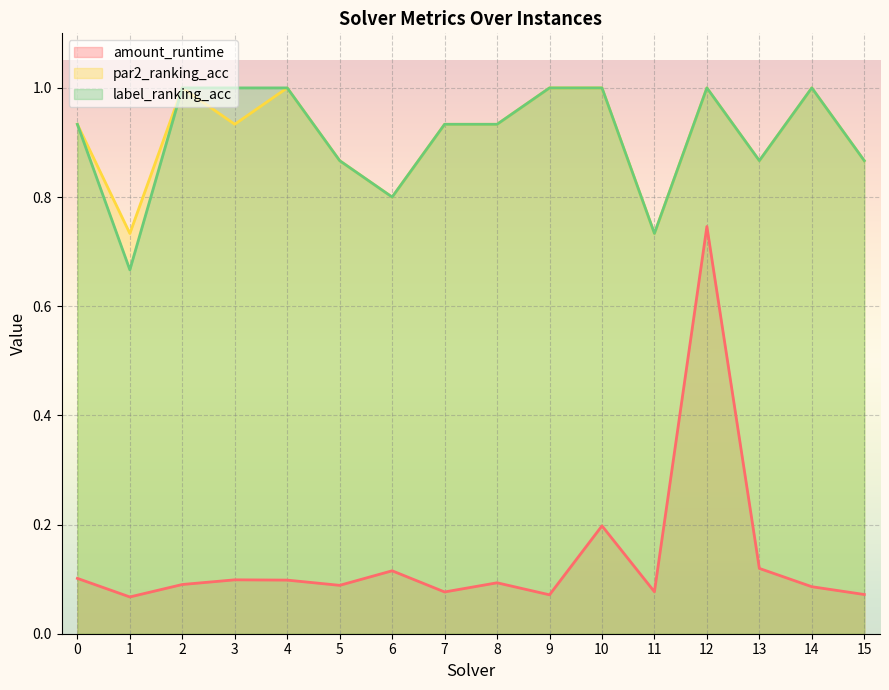

True or false: label_ranking_acc and par2_ranking_acc cross at least once.

False